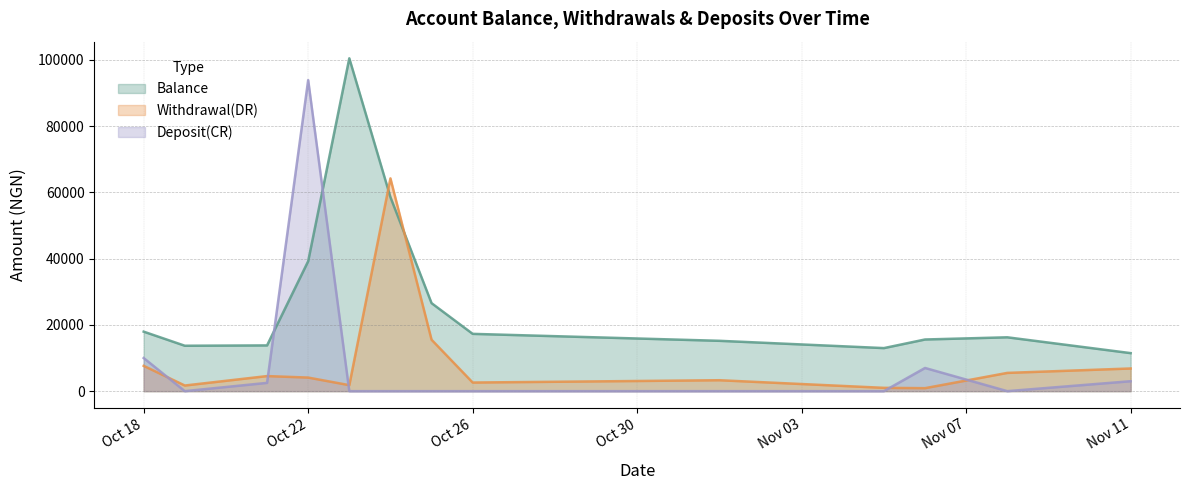

True or false: Deposit(CR) and Balance intersect in this chart.

True